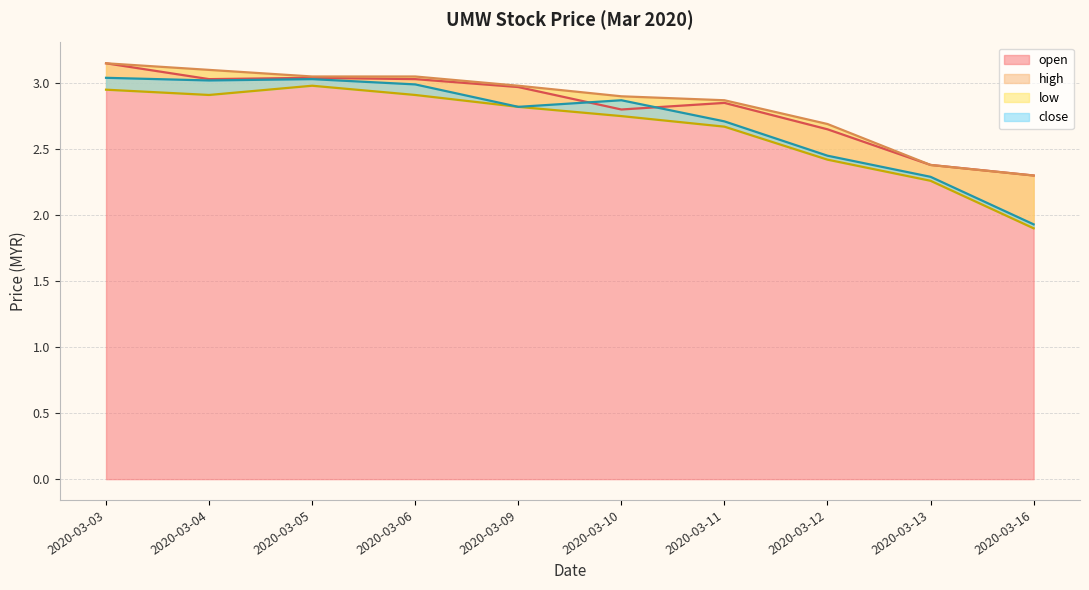

At which label does low reach its minimum?

2020-03-16